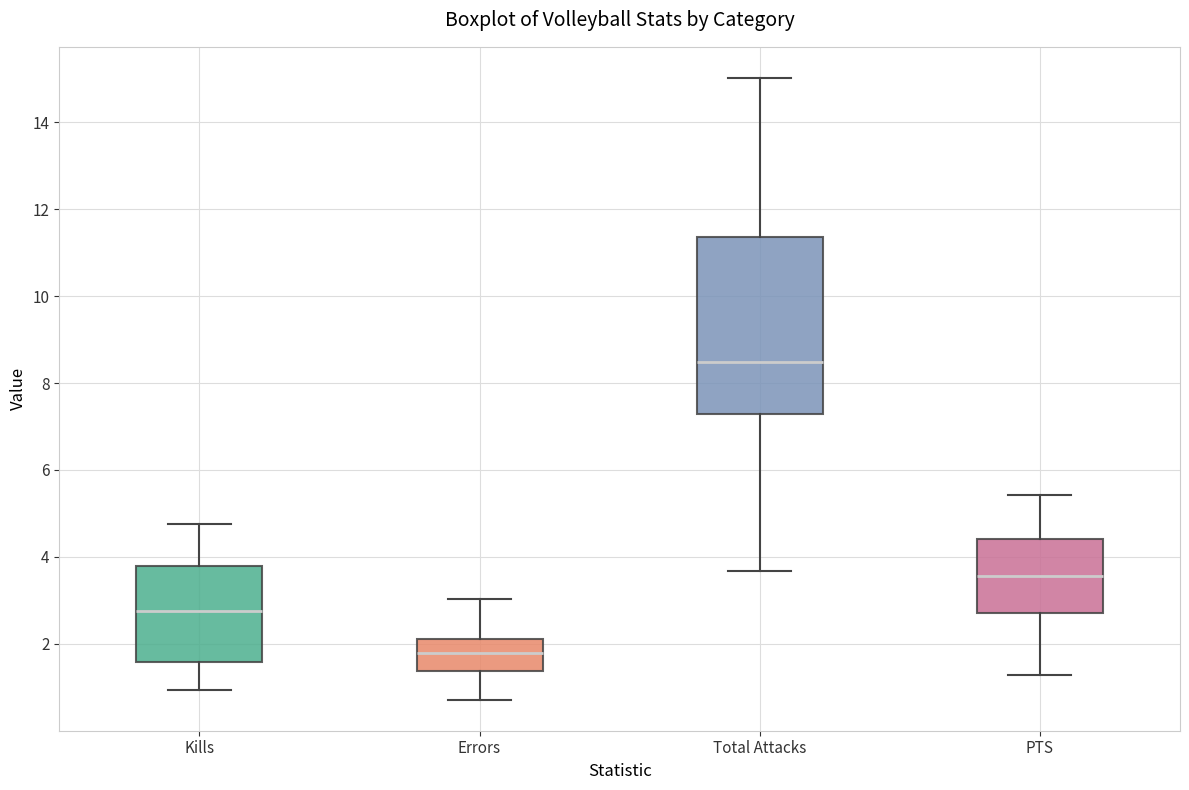

Reading left to right, read every box against the y-axis: the position of its median line, the range the box covers, and the ends of its whiskers. The values are not printed on the chart, so give them approximately, as read against the axis.

Kills: median 2.8, box 1.6 to 3.8, whiskers 1.0 to 4.8
Errors: median 1.8, box 1.4 to 2.2, whiskers 0.8 to 3.0
Total Attacks: median 8.4, box 7.2 to 11.4, whiskers 3.6 to 15.0
PTS: median 3.6, box 2.8 to 4.4, whiskers 1.2 to 5.4